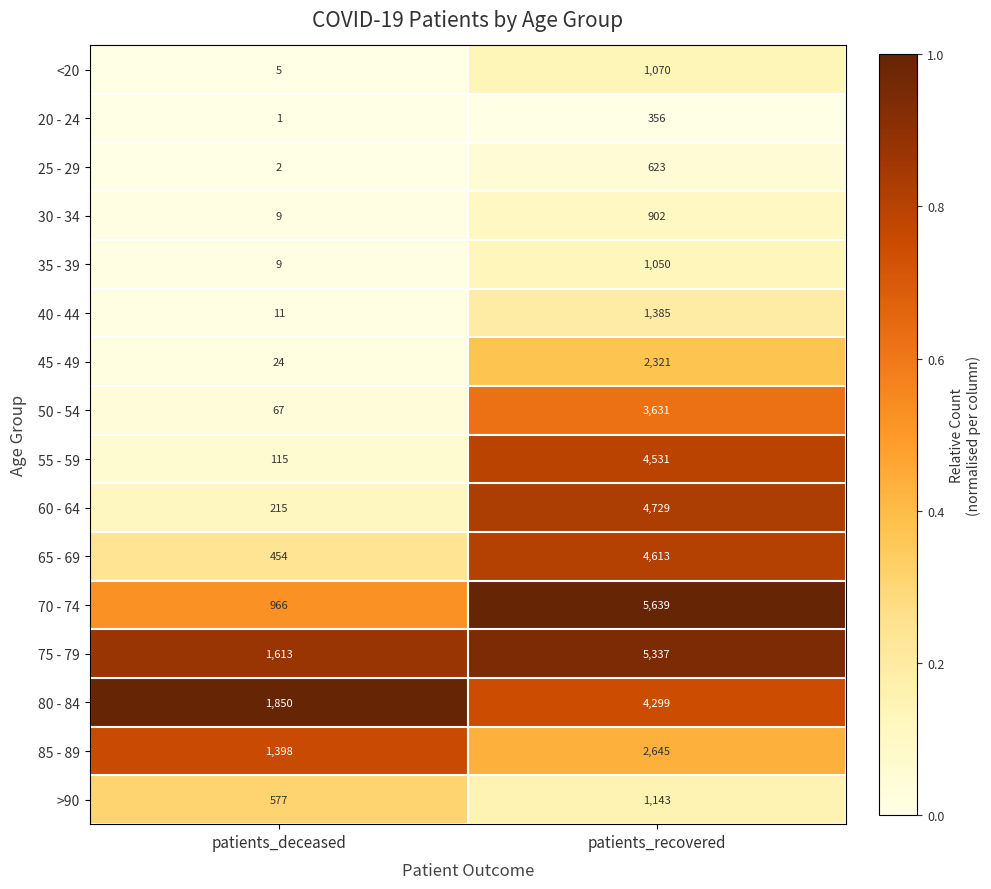

What is the difference between the maximum and minimum values in the 80 - 84 series?

2449